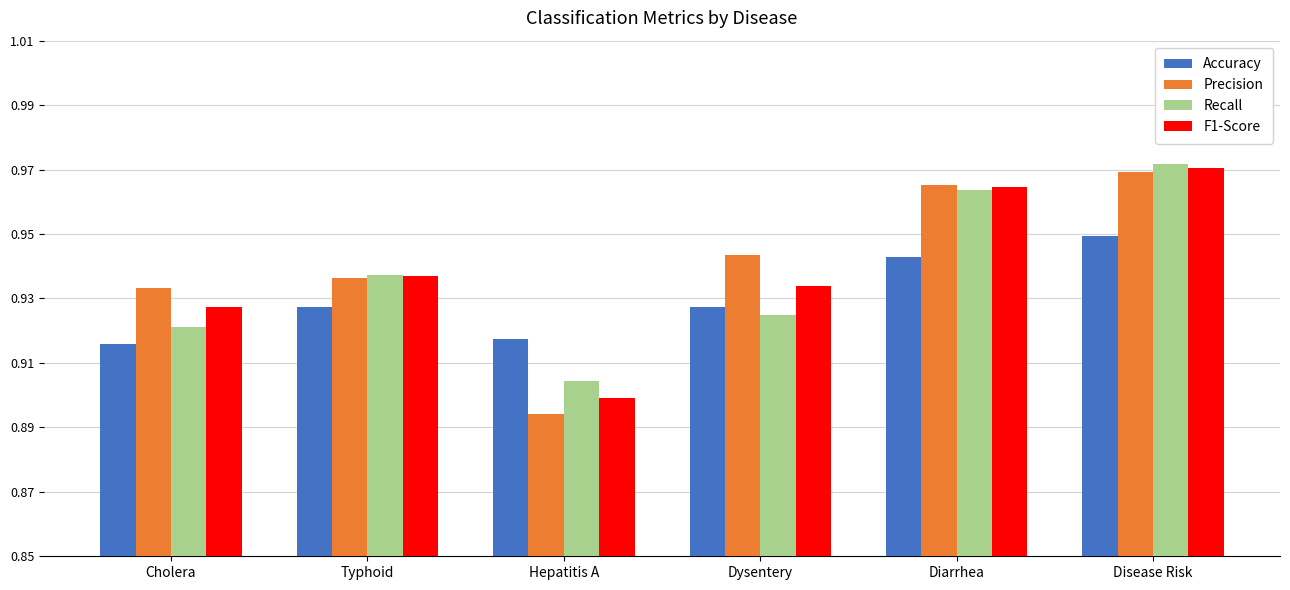

The value of Precision at Dysentery is 0.9. True or false?

True